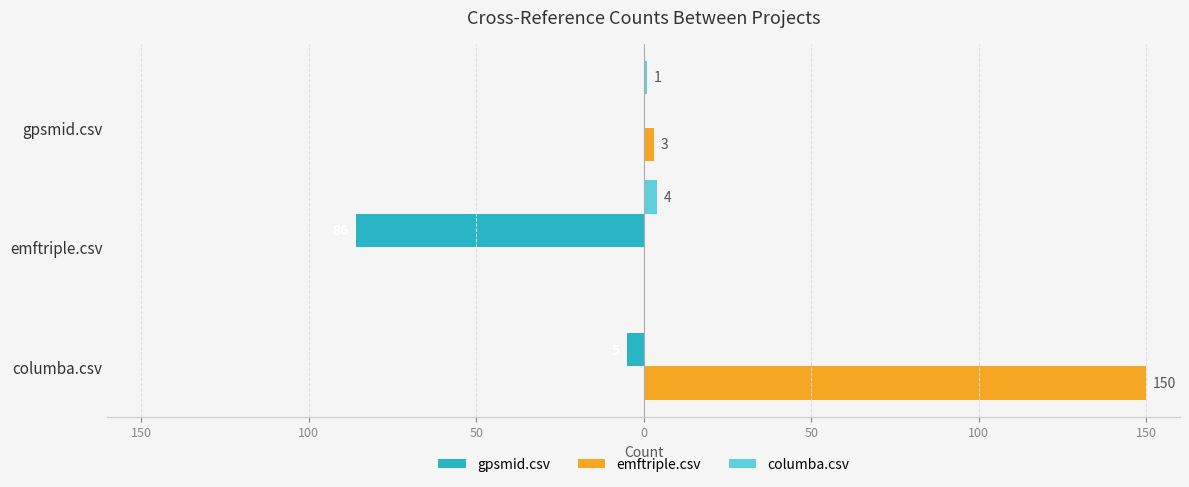

List the series in order of their overall mean, lowest first.

gpsmid.csv, columba.csv, emftriple.csv